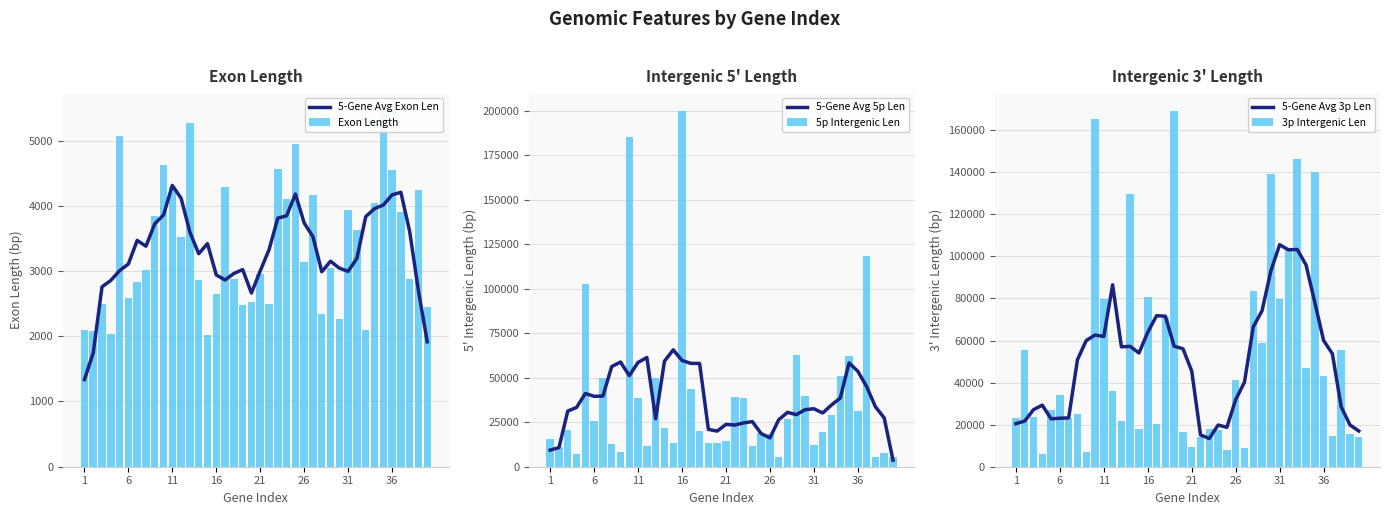

How many distinct data groups are displayed?

6